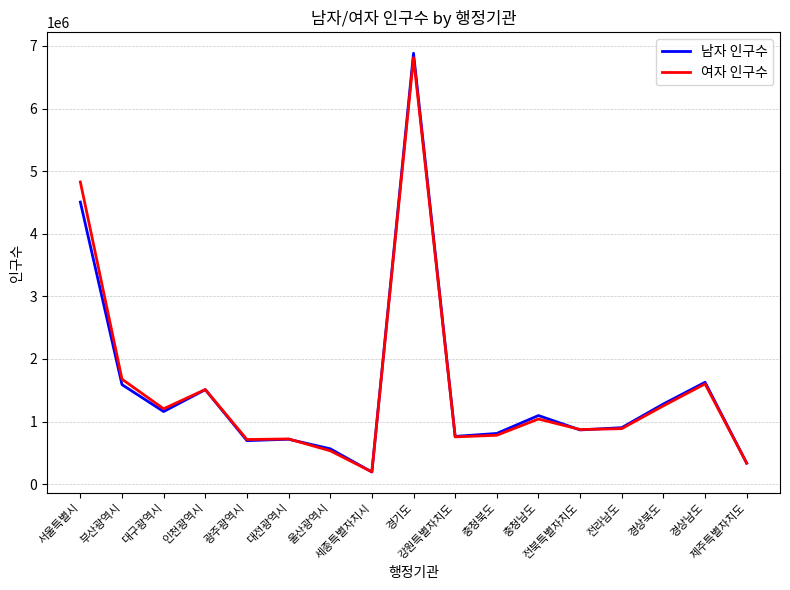

Which series has the largest range (max minus min)?

남자 인구수